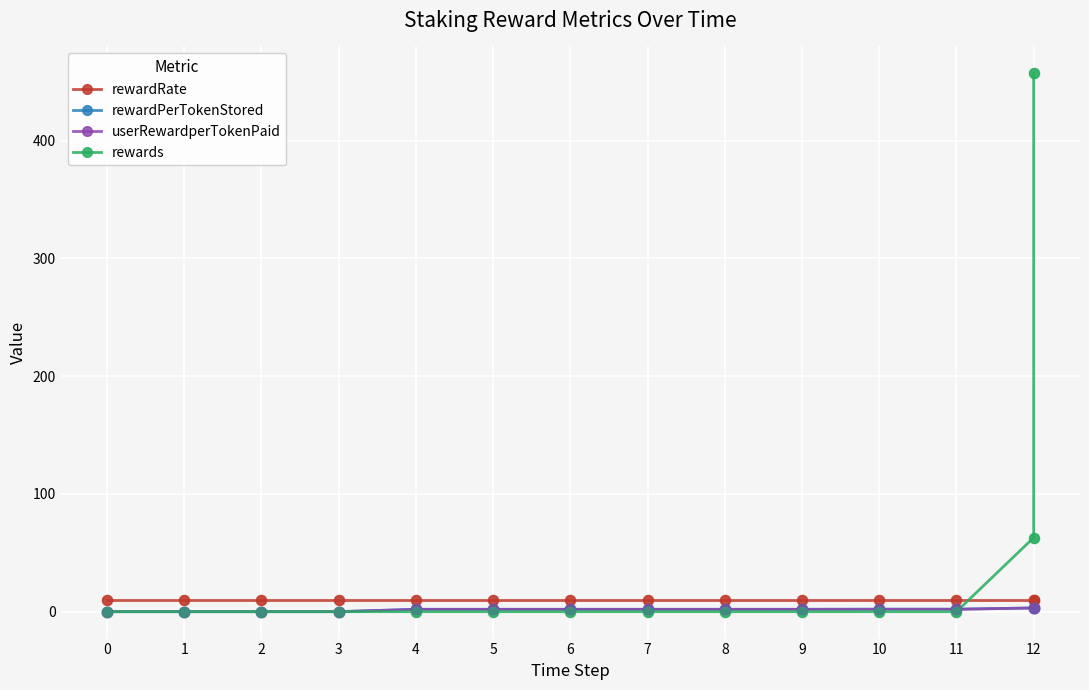

Which series has the widest spread of Y values?

rewards